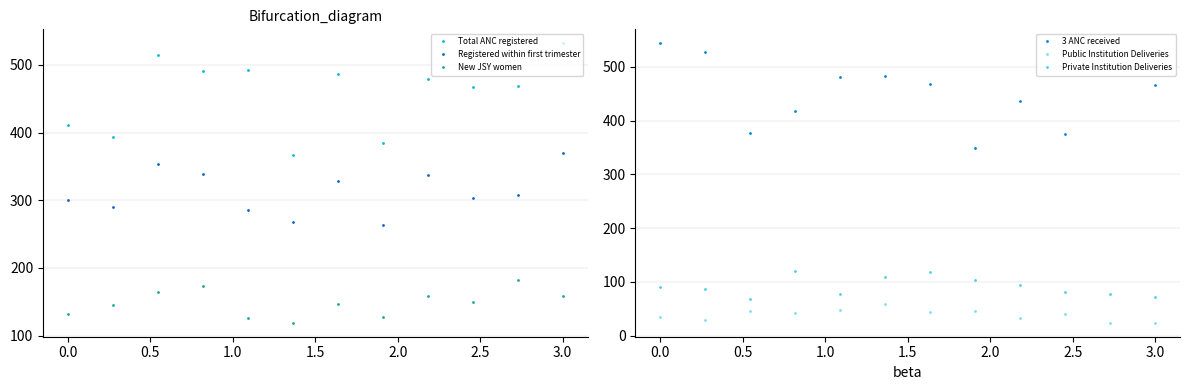

Is it true that New JSY women equals 132 at 0.0?

True